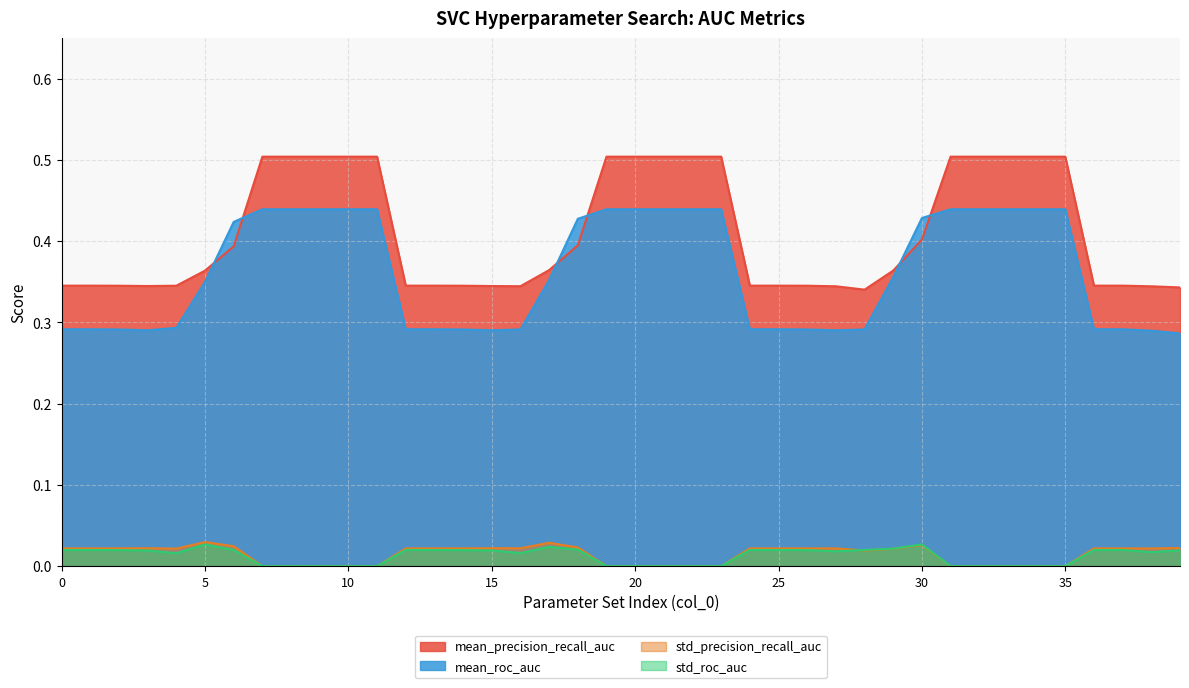

Which series ends up on top after the final intersection of std_precision_recall_auc and std_roc_auc?

std_precision_recall_auc